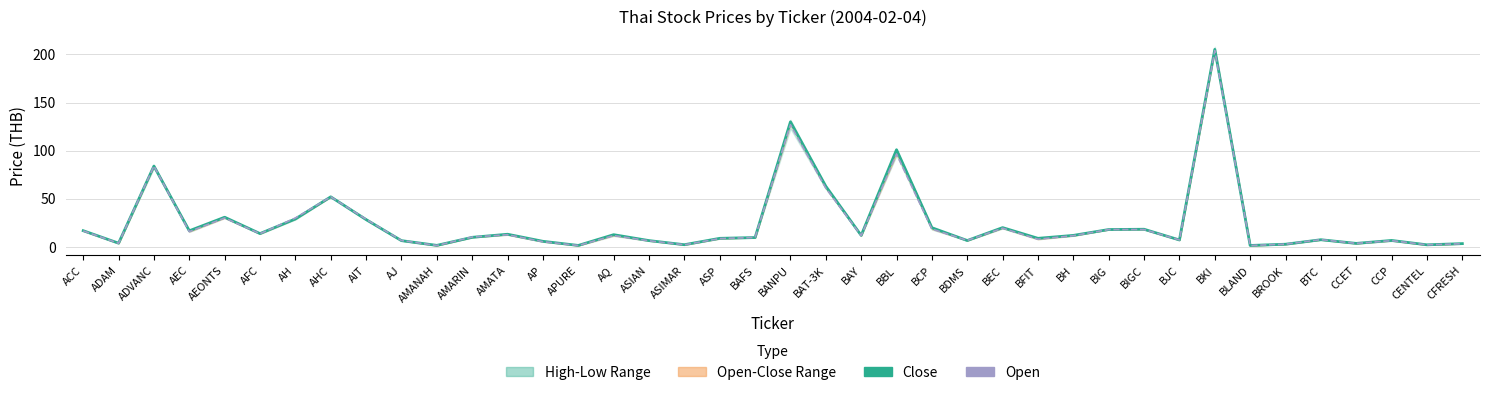

Which series has the largest range (max minus min)?

Close